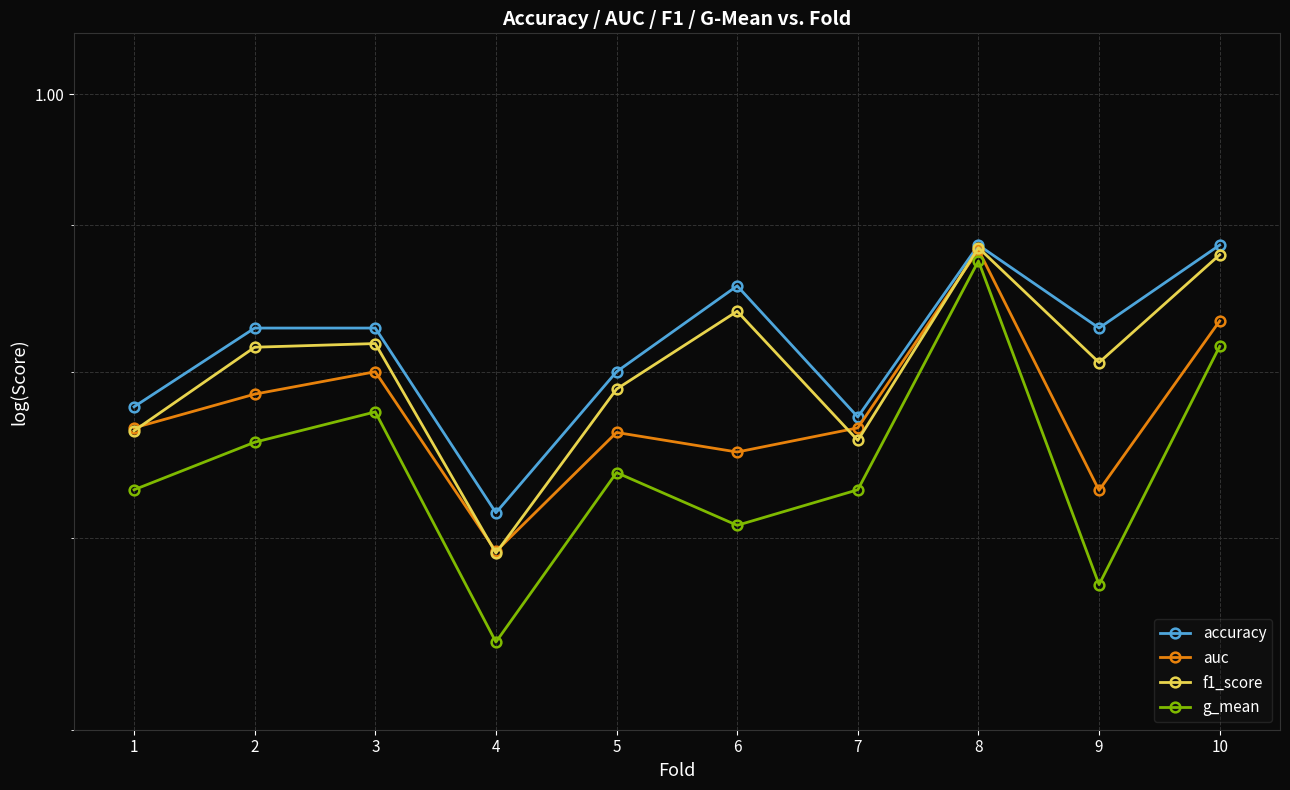

How many interior local valleys does the auc series have?

3